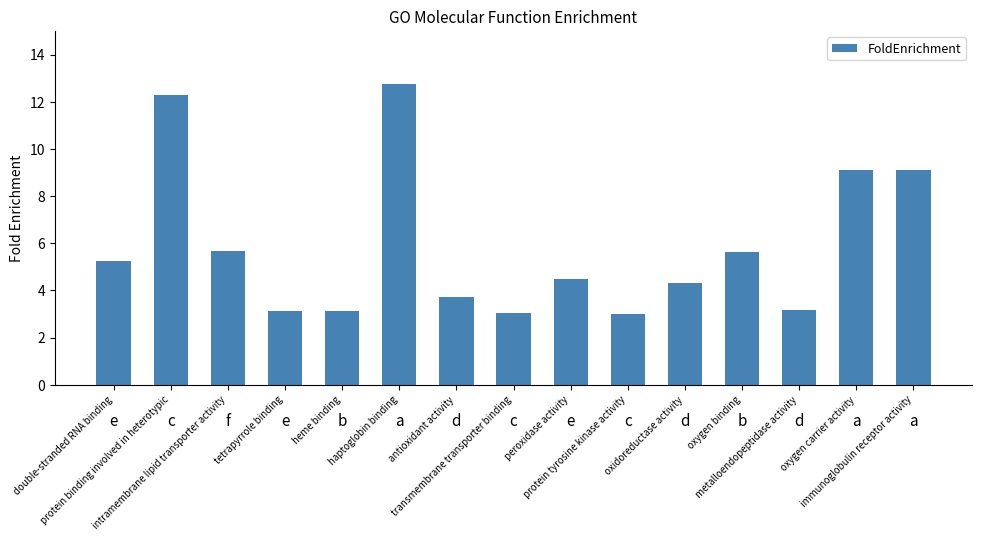

What is the value of the 2nd bar from the left?

12.3